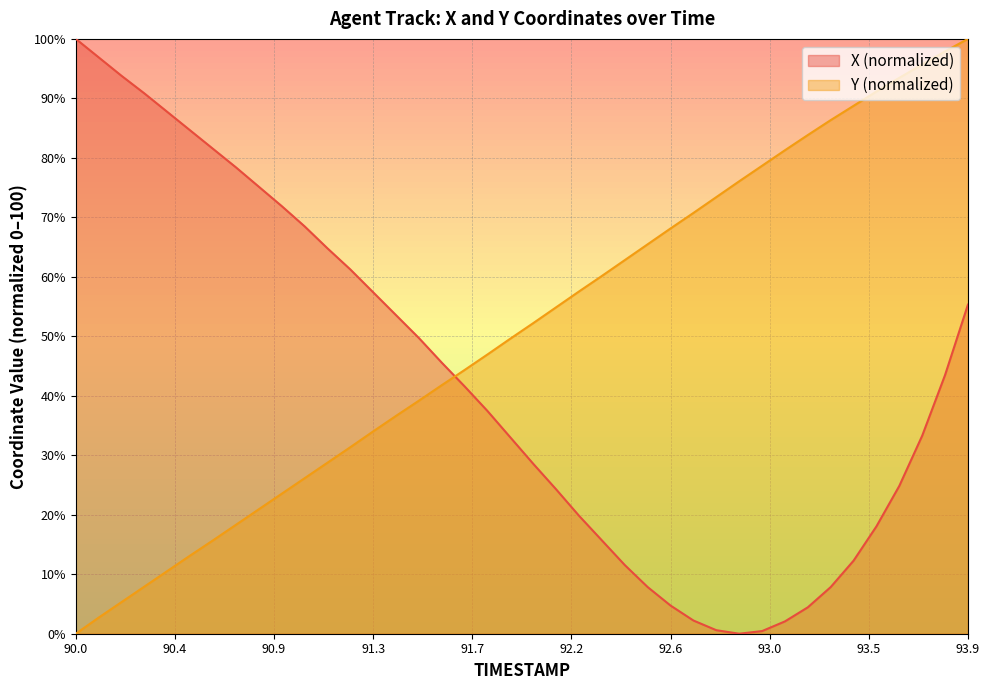

What is the highest value of the X (normalized) series?

100.0